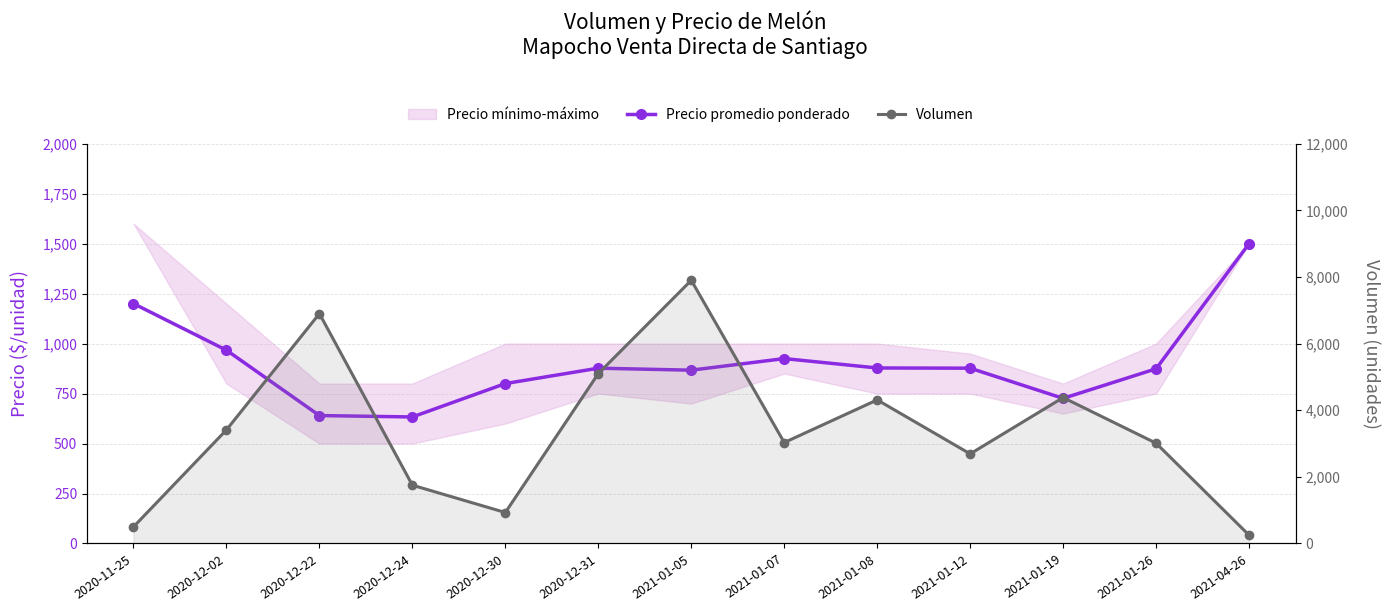

What is the lowest value of the Volumen series?

250